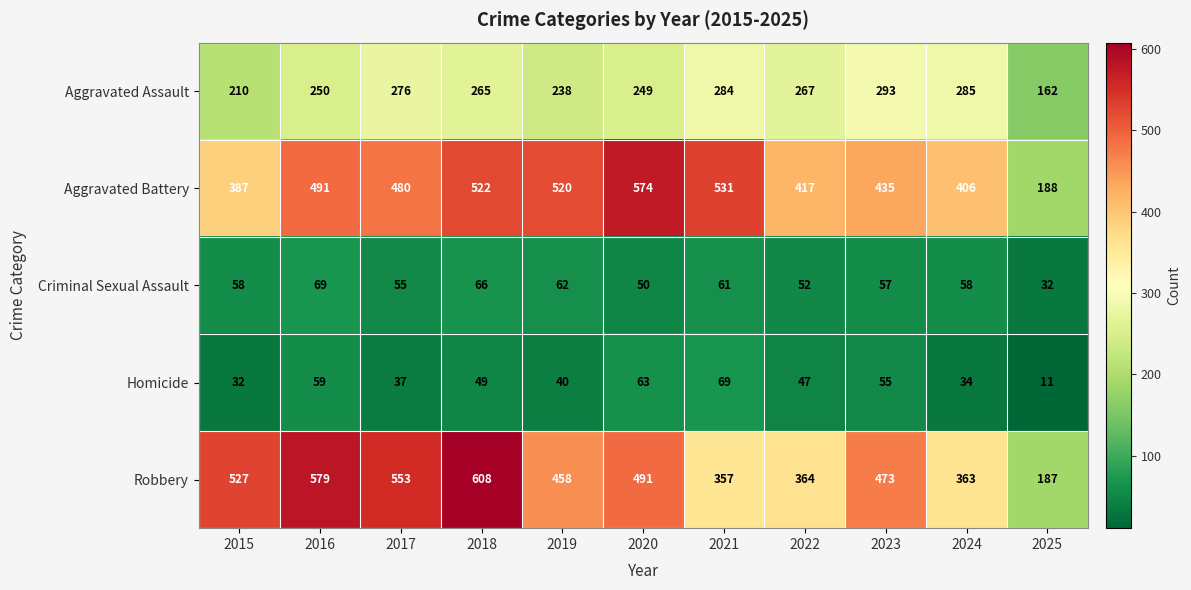

Rank the categories by Robbery value from highest to lowest.

2018, 2016, 2017, 2015, 2020, 2023, 2019, 2022, 2024, 2021, 2025